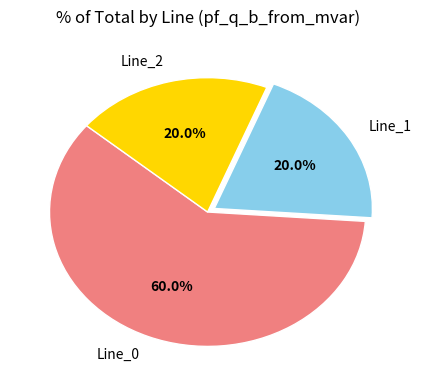

Is there a majority slice in this chart?

Yes